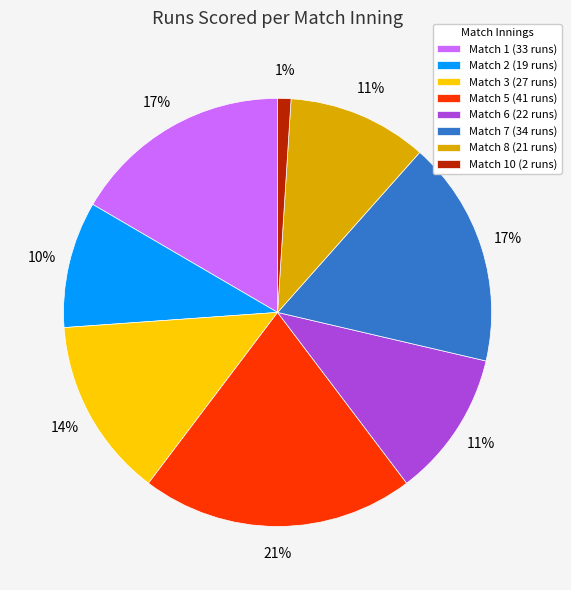

Does any single category account for the majority?

No